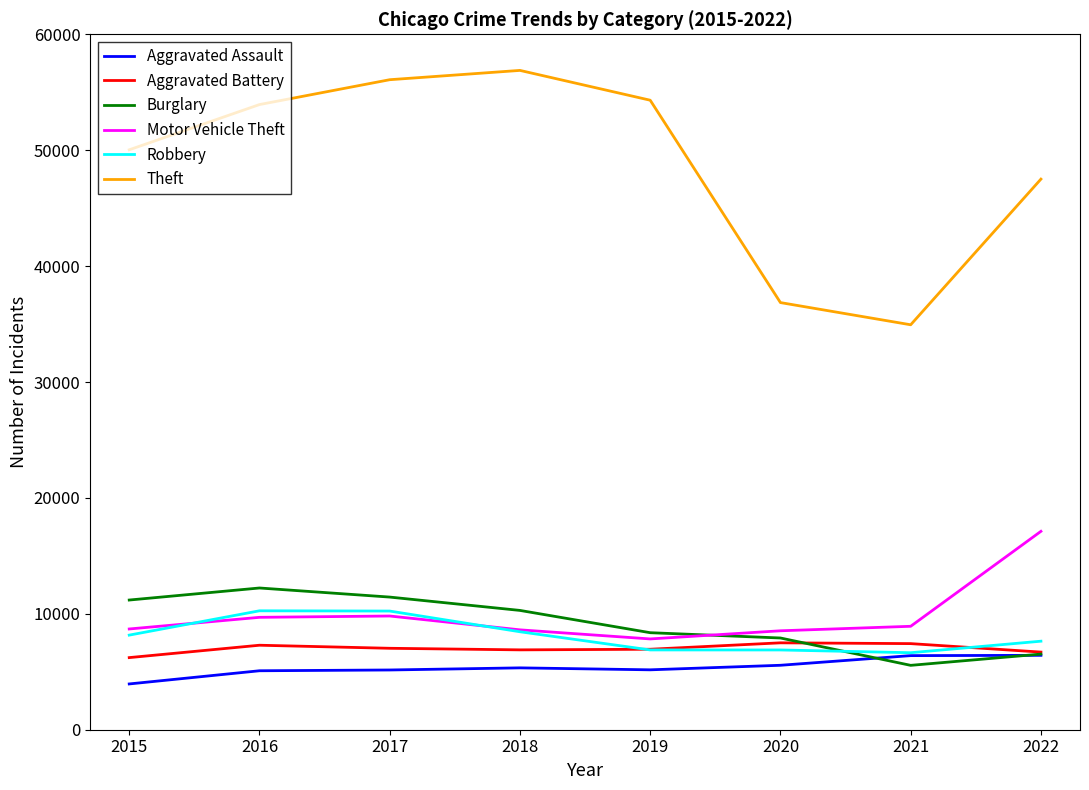

What are all the series names shown in the legend?

Aggravated Assault, Aggravated Battery, Burglary, Motor Vehicle Theft, Robbery, Theft